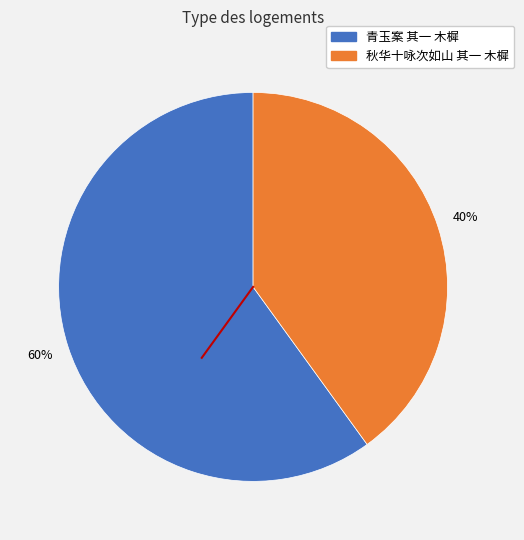

To the nearest percent, what portion does 秋华十咏次如山 其一 木樨 represent?

40%